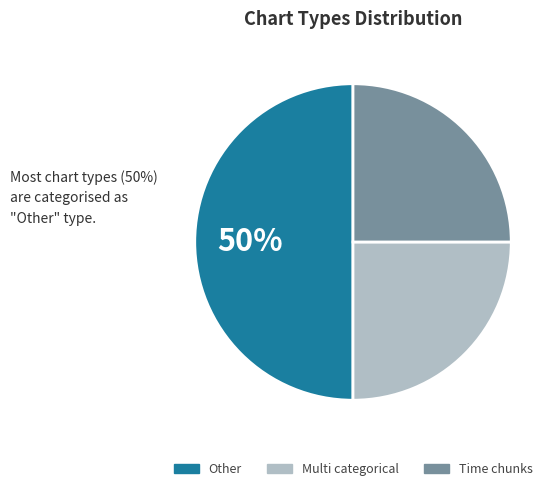

Is the sum of Other and Multi categorical greater than half?

Yes